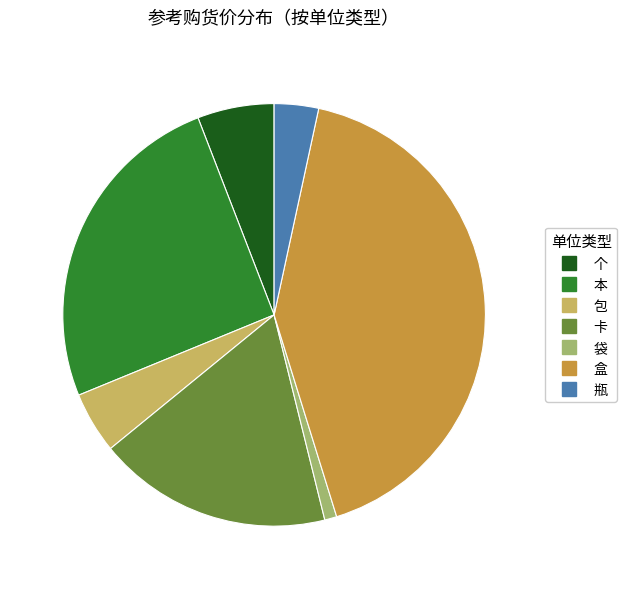

Does any single category account for the majority?

No